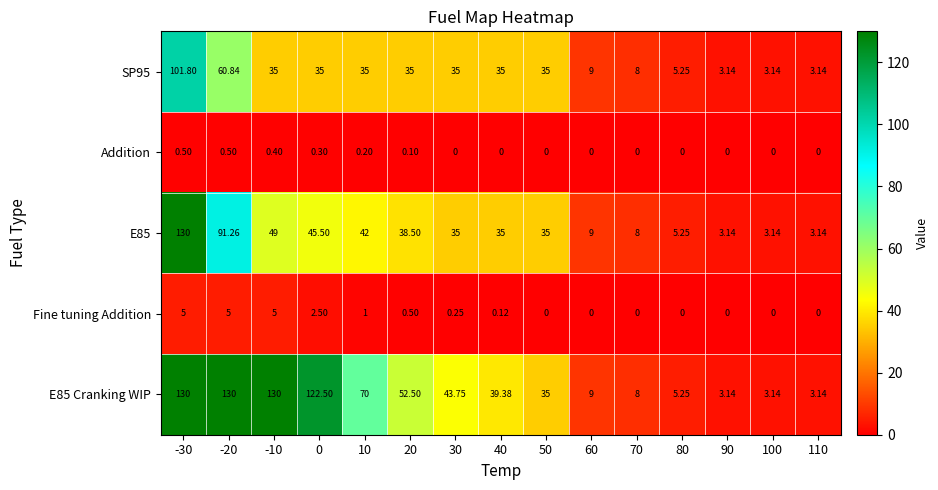

Is the value of E85 at 50 greater than the value of Fine tuning Addition at 70?

Yes